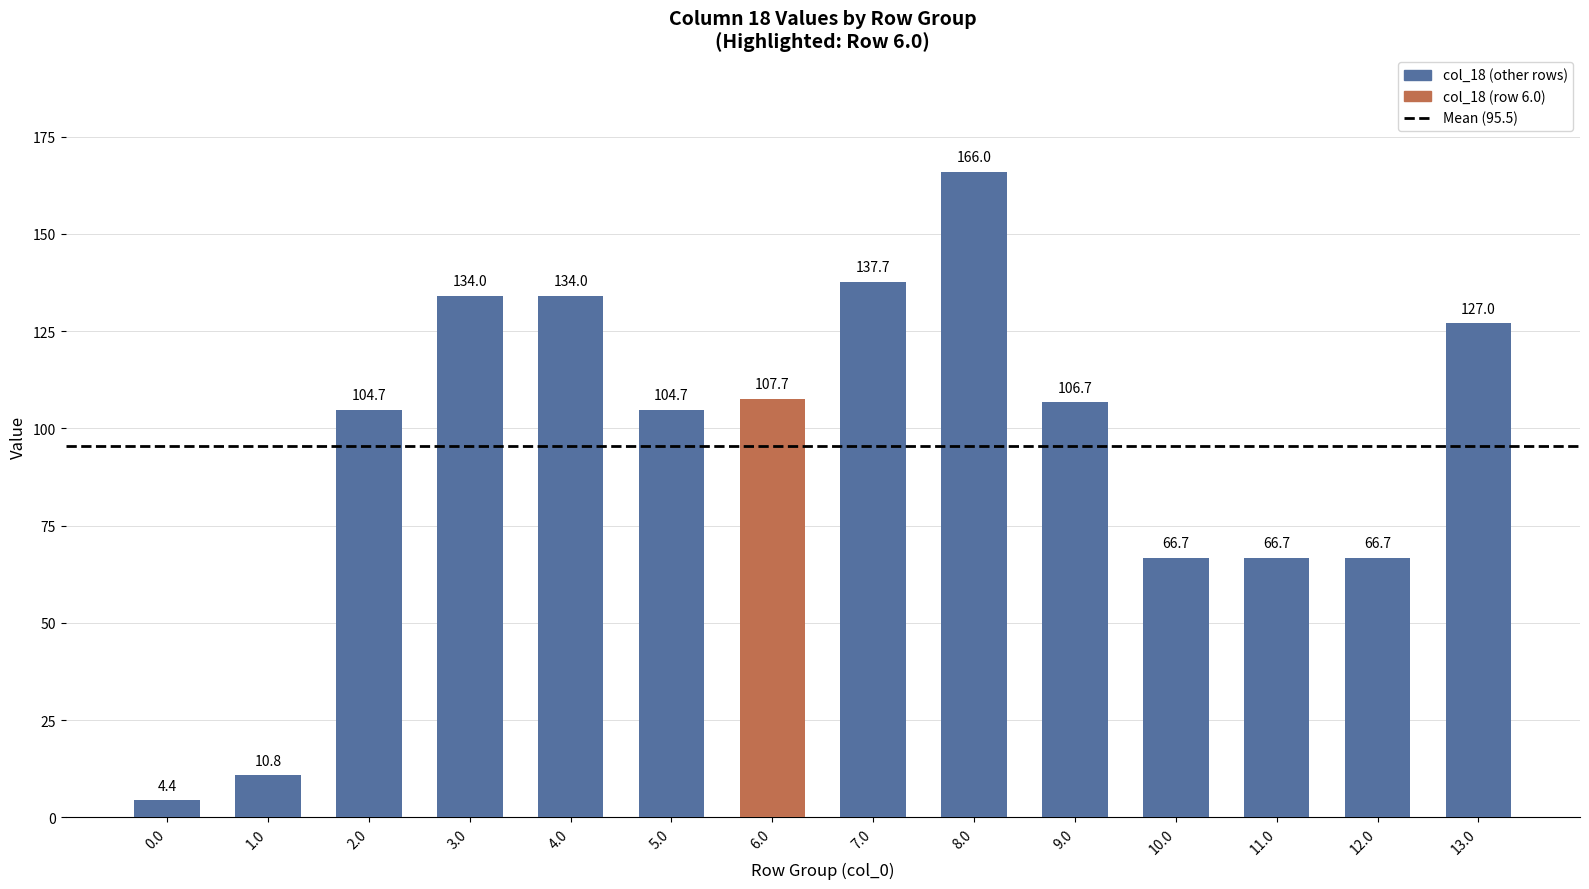

At which label does the data first exceed 106?

3.0